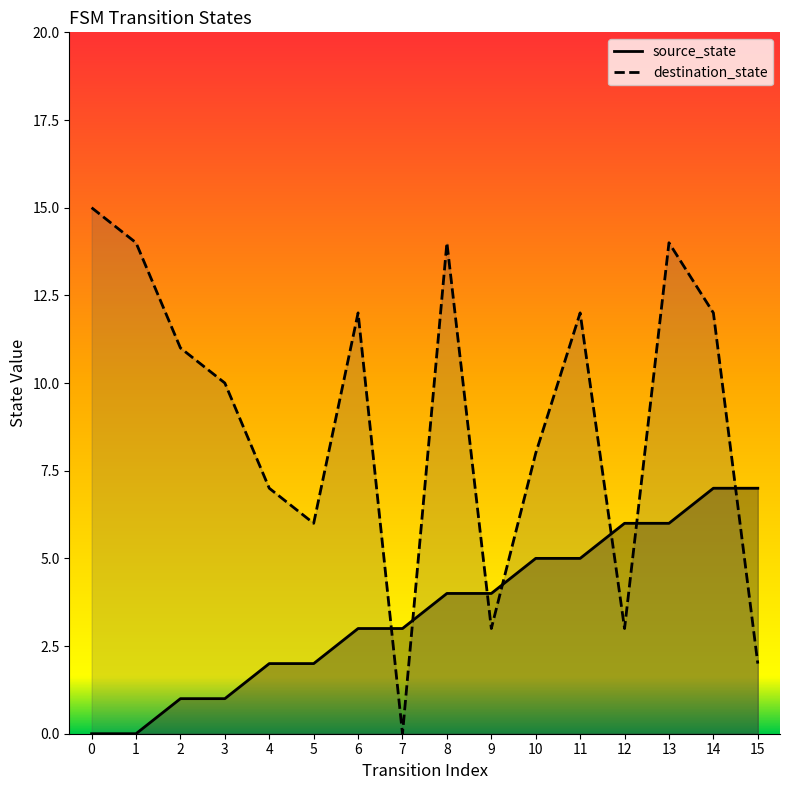

In destination_state, how many points are higher than both neighbors (excluding endpoints)?

4